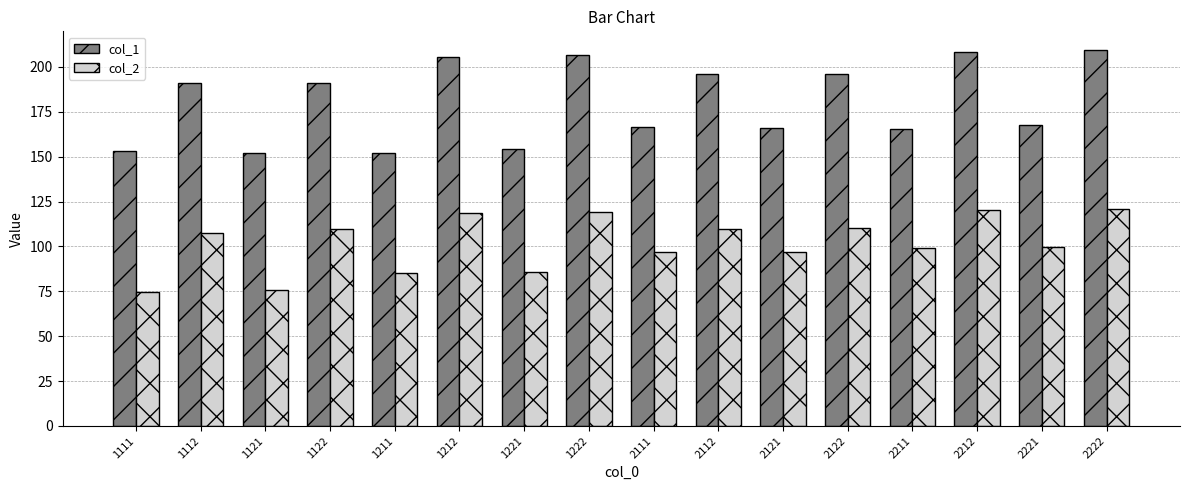

At which label does col_2 first exceed 107?

1112